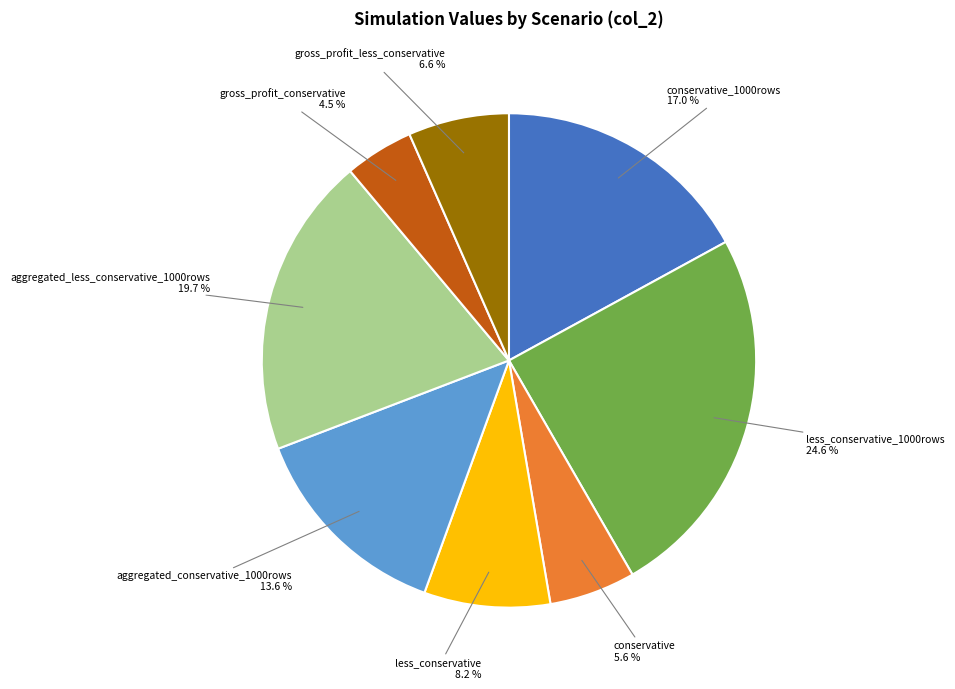

Is there a majority slice in this chart?

No